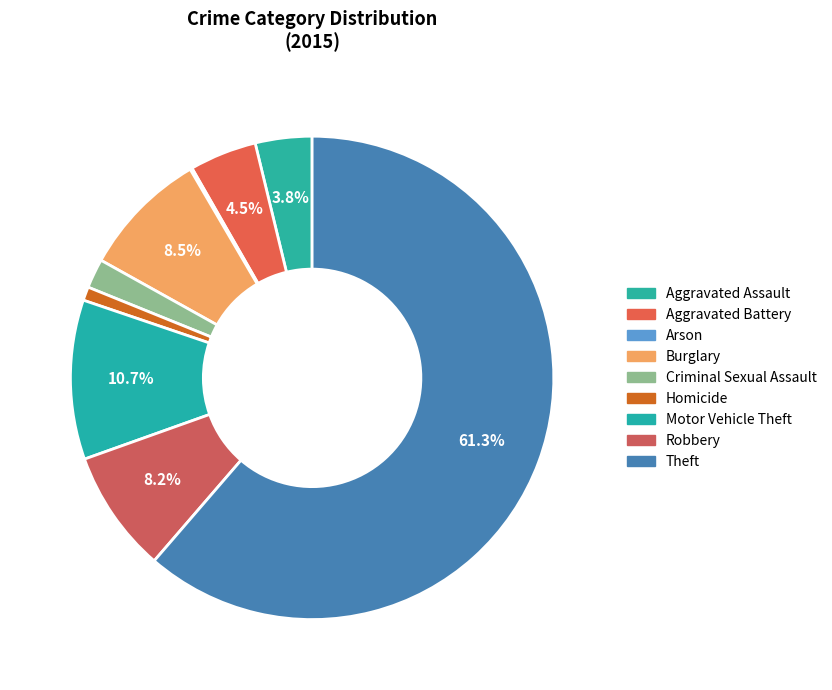

Which category has the smallest portion of the pie?

Arson